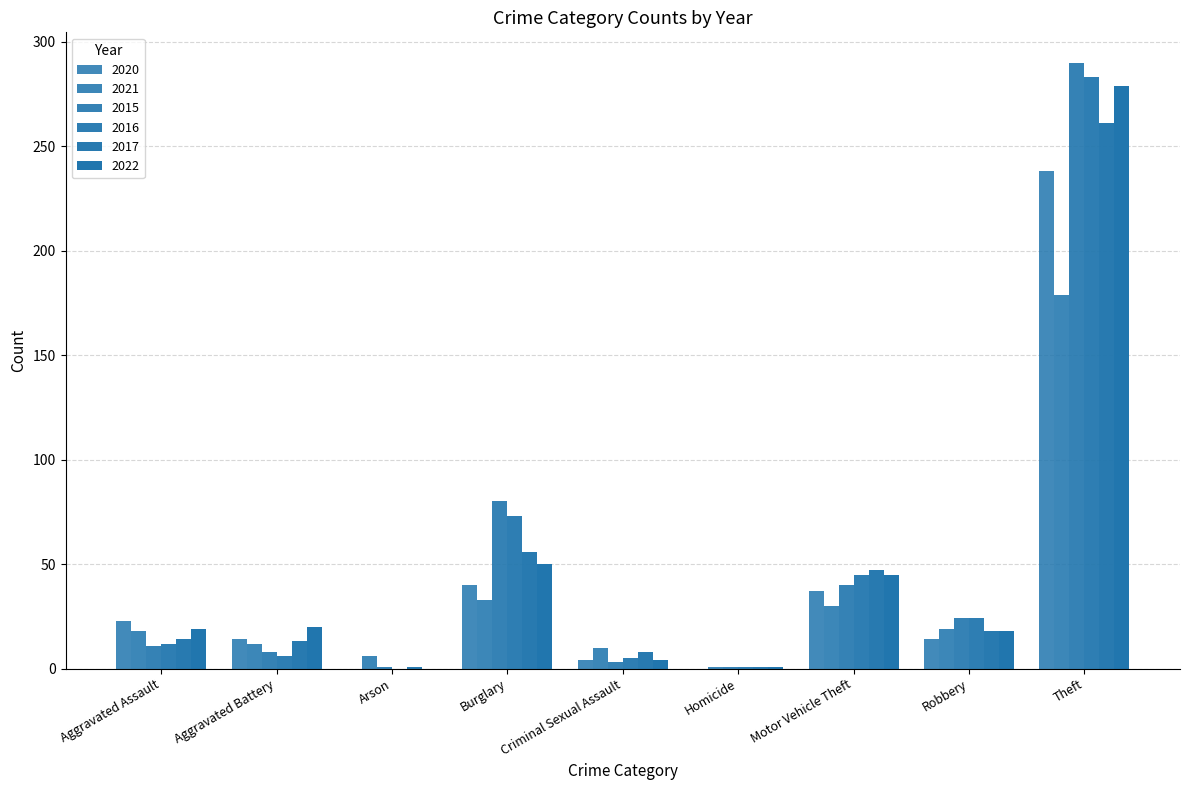

Does the chart contain stacked bars?

No